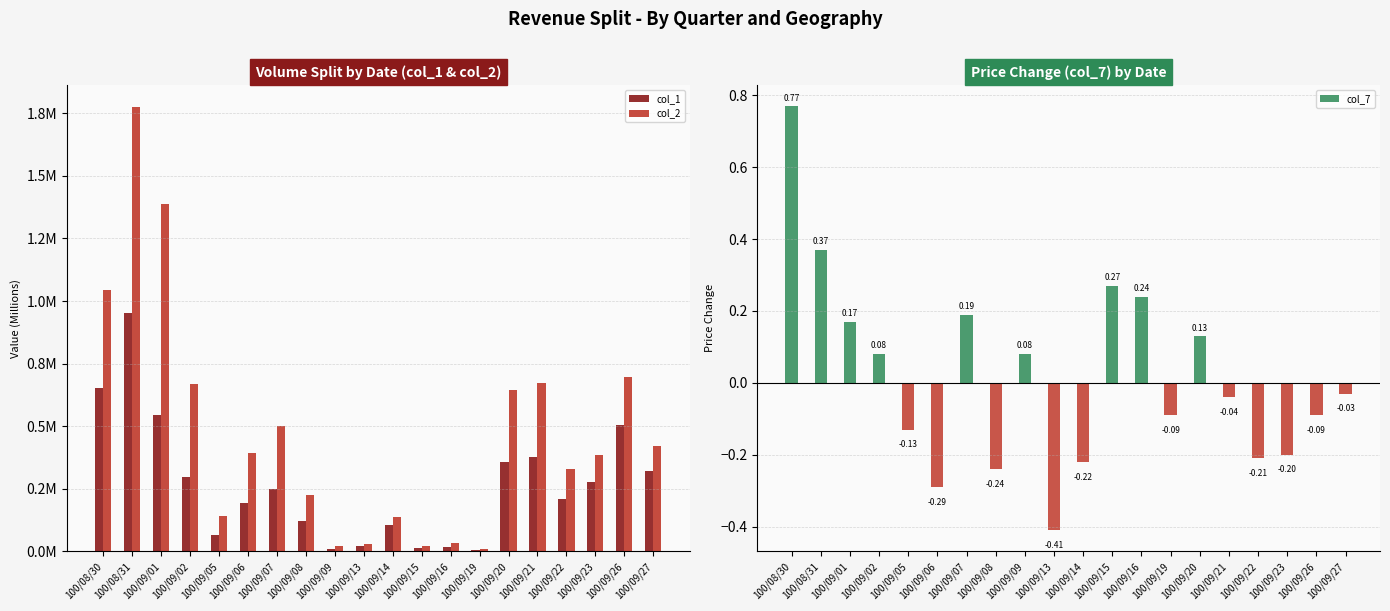

Which series has the largest range (max minus min)?

col_2